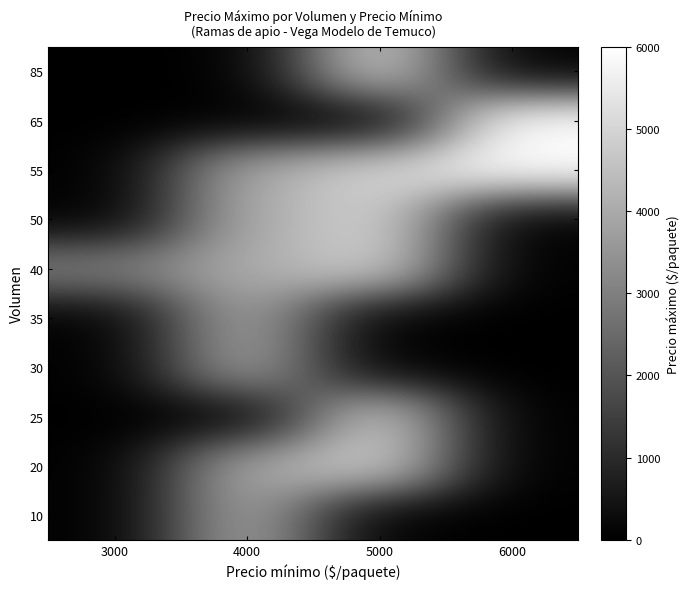

At which category is the sum across all series the highest?

5000